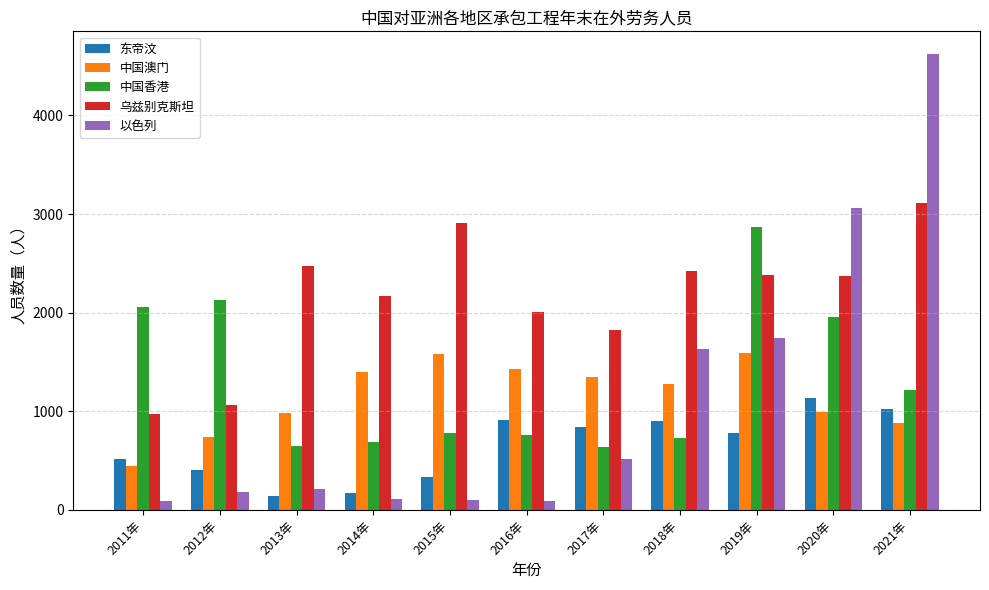

What is the average value of the 中国澳门 series?

1150